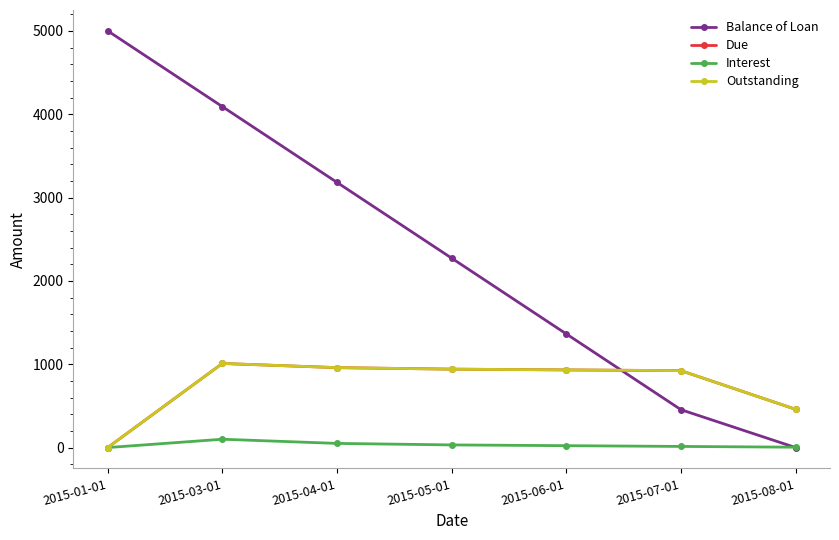

Which series has the widest spread of values?

Balance of Loan